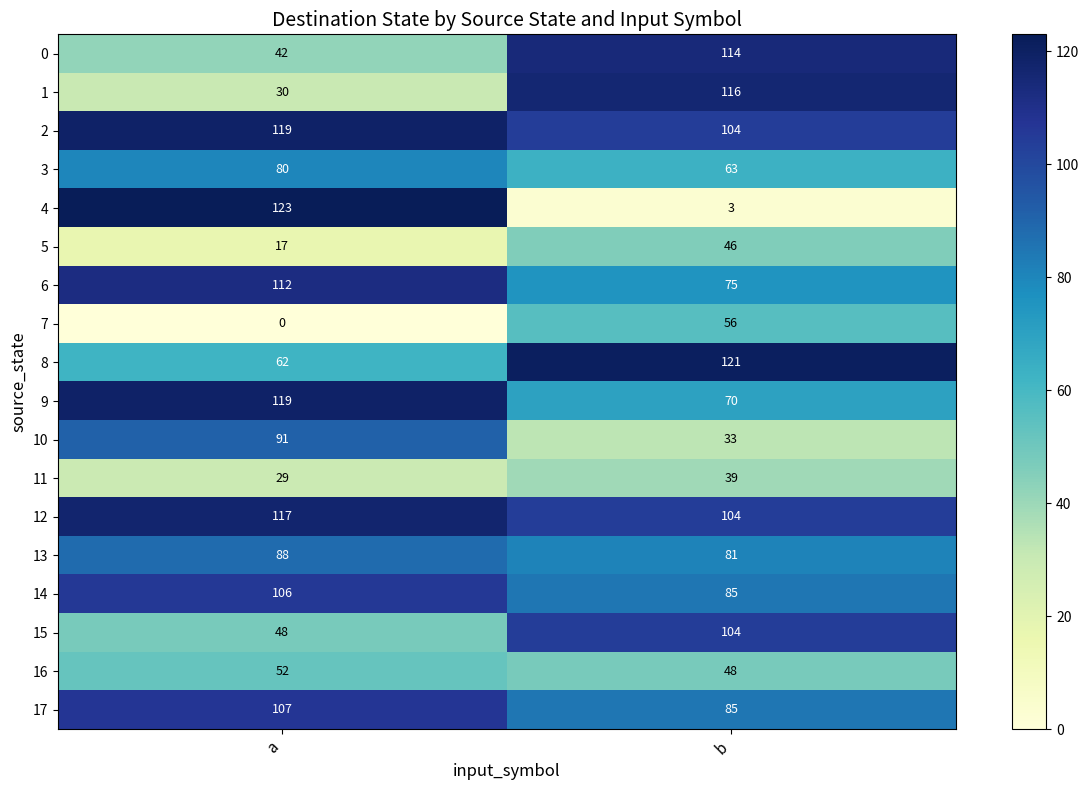

Read the 11 value at a.

29